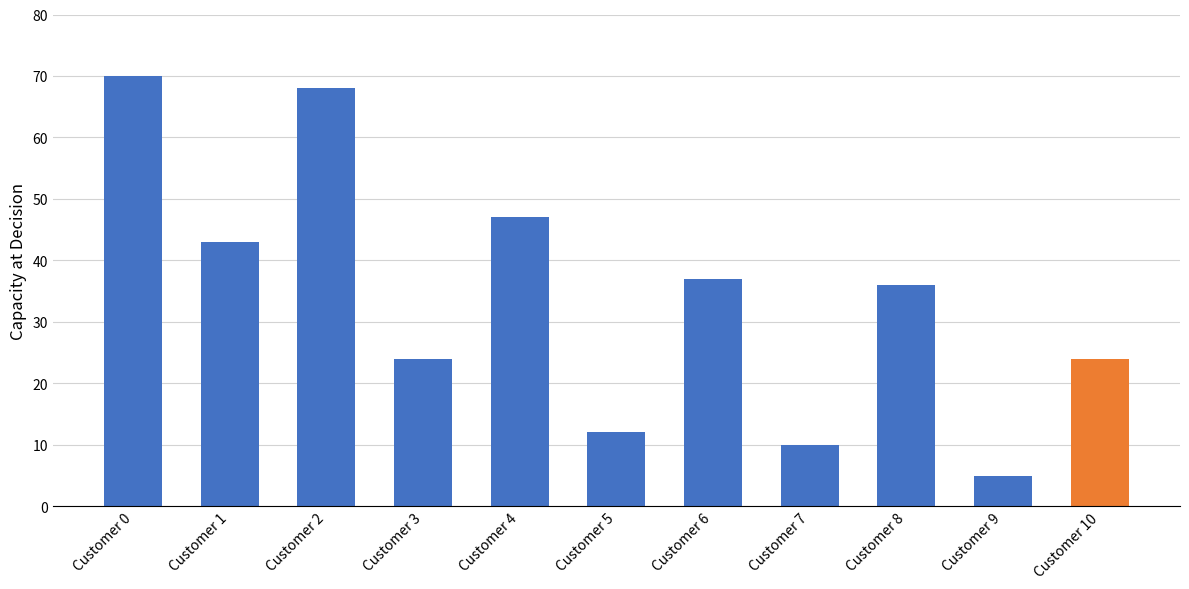

Does the chart contain any negative values?

No